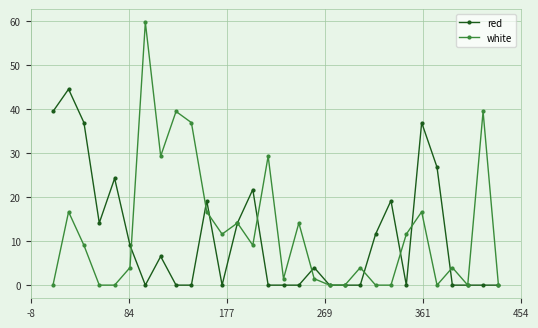

How many interior local peaks does the white series have?

10